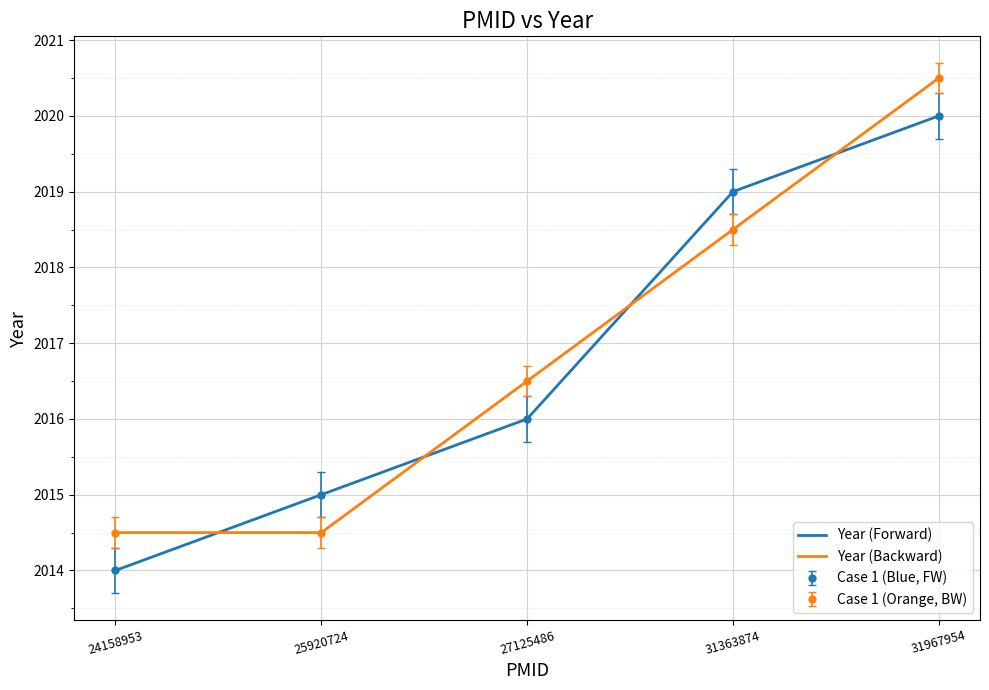

Is this an area chart (filled region under the line)?

No